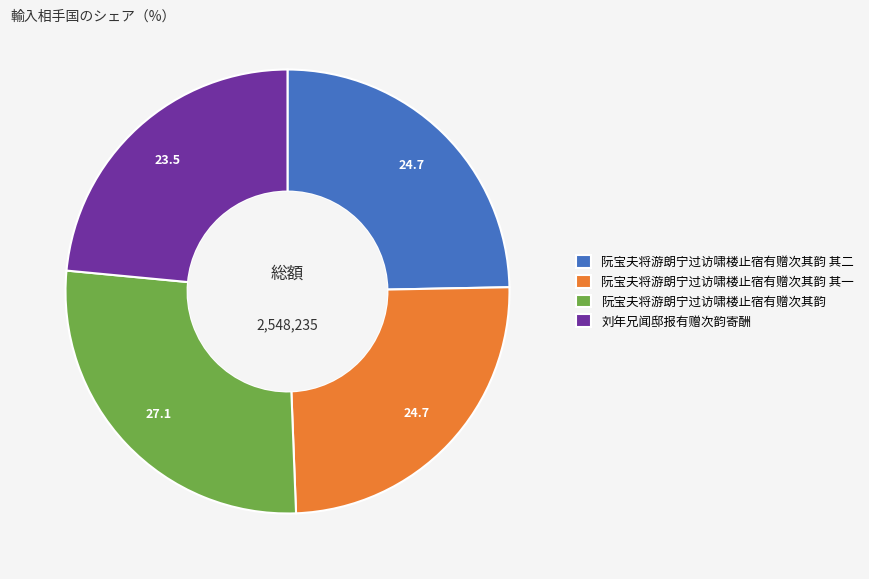

Count the number of slices in the pie.

4